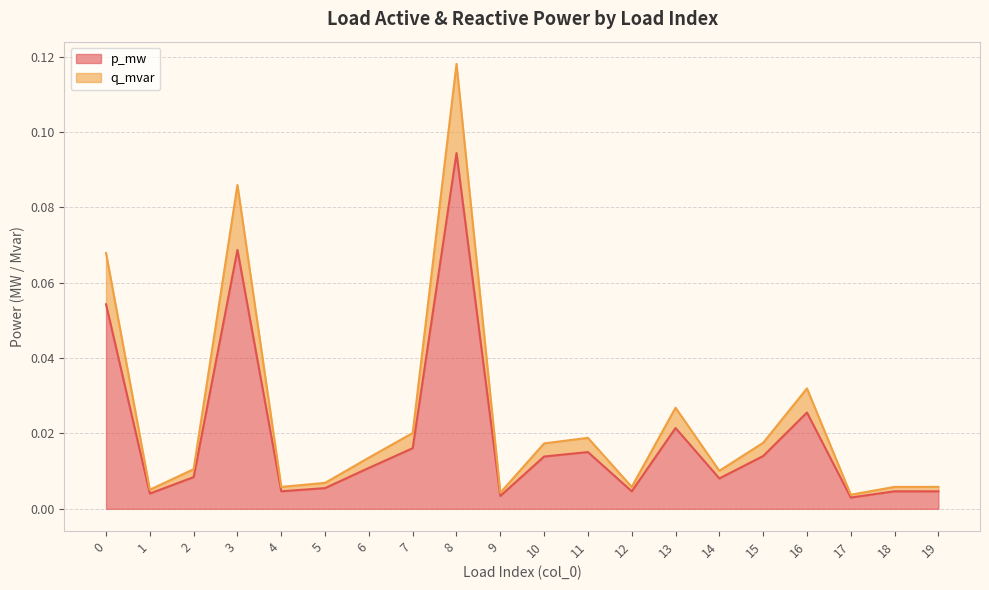

Rank the series by their maximum value, from lowest to highest.

p_mw, q_mvar